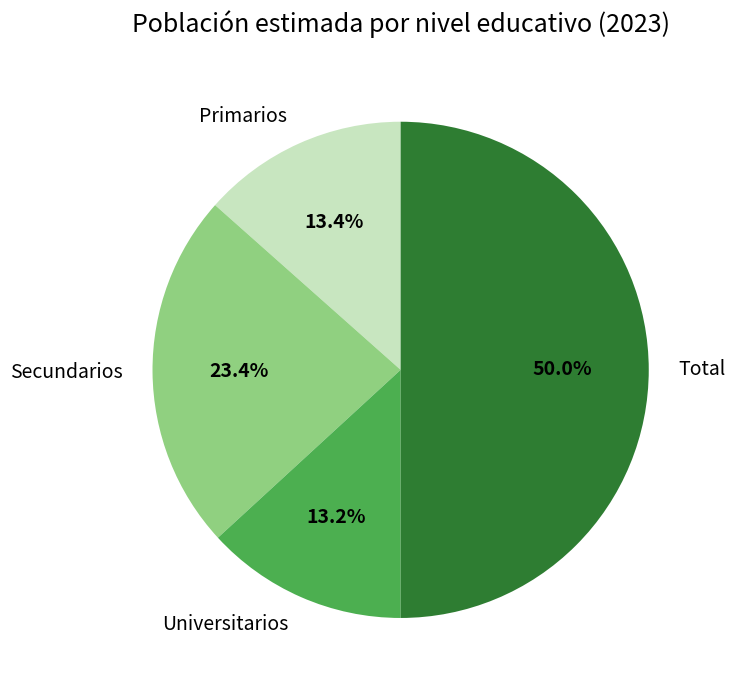

Which category has the biggest portion of the pie?

Total